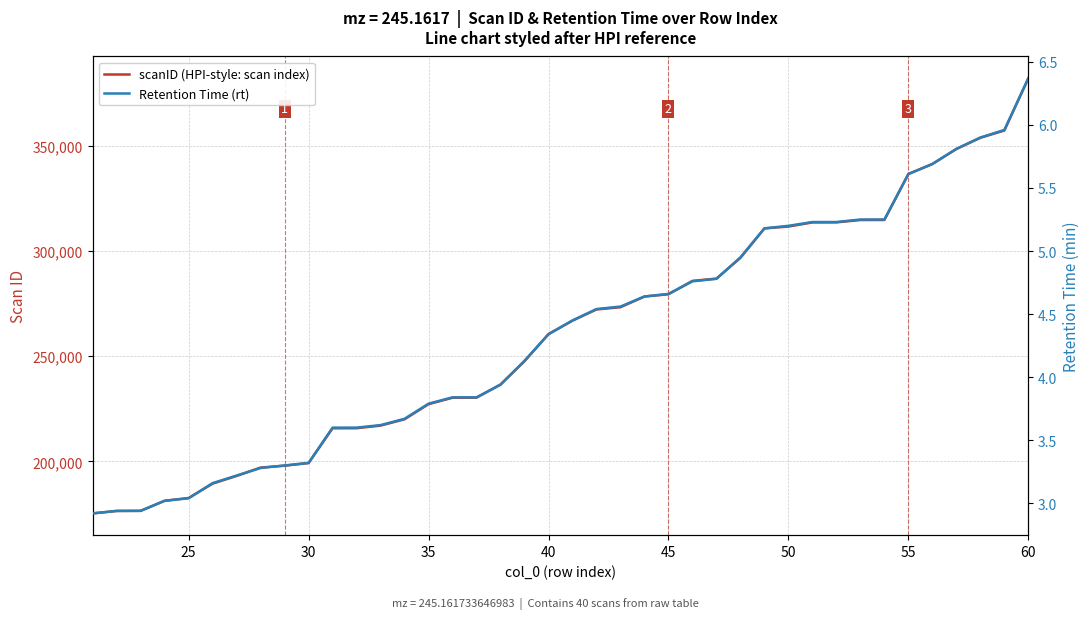

How many values in the Retention Time (rt) series are below 4?

18